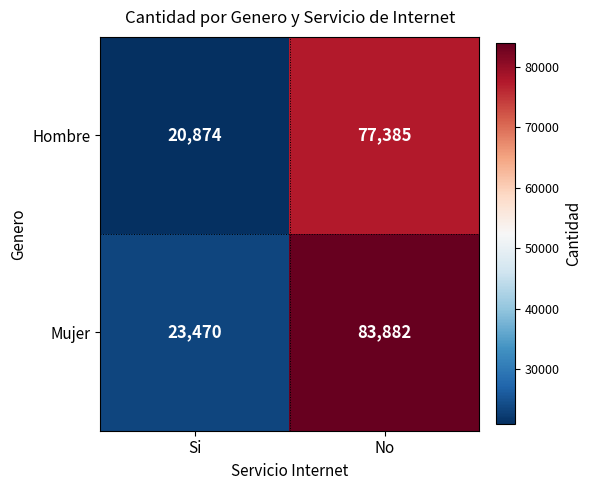

What is the total value across all series at Si?

44344